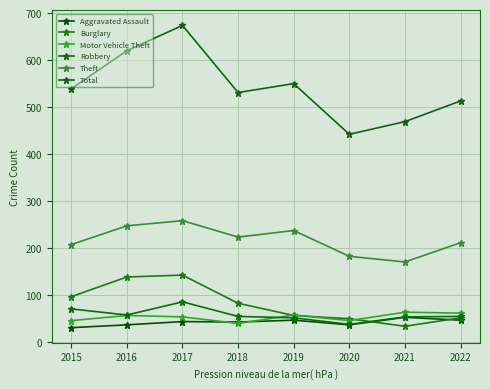

The Robbery series shows 53 at 2021. True or false?

True